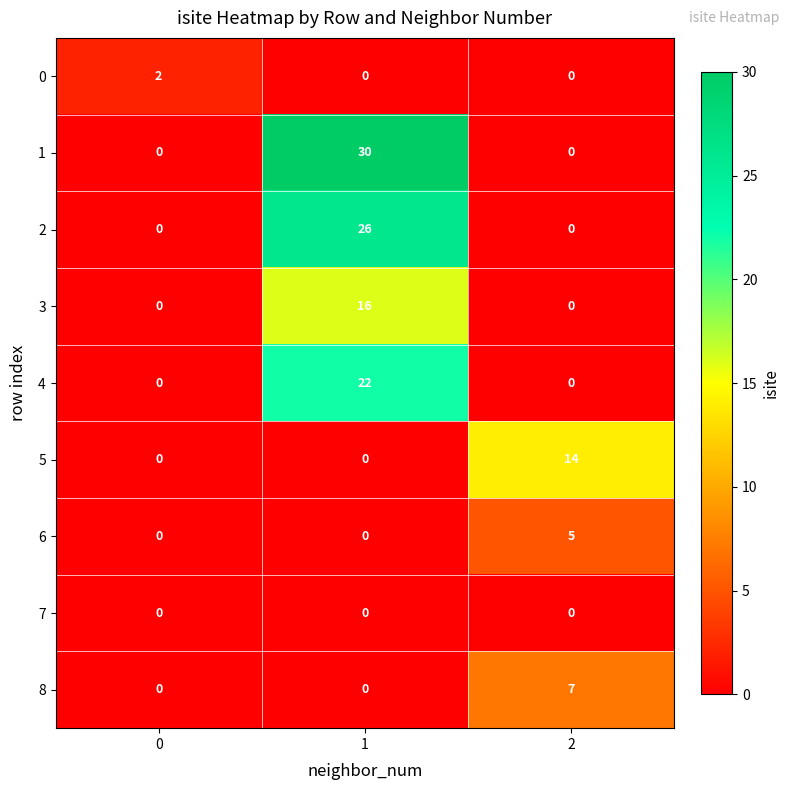

What is the difference between the highest and lowest values at 2?

14